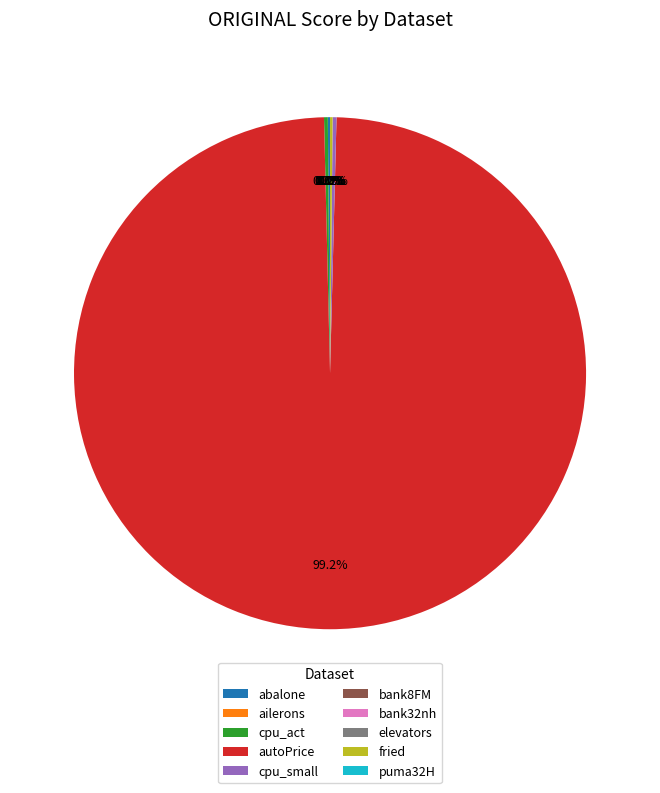

Which slice is the largest?

autoPrice